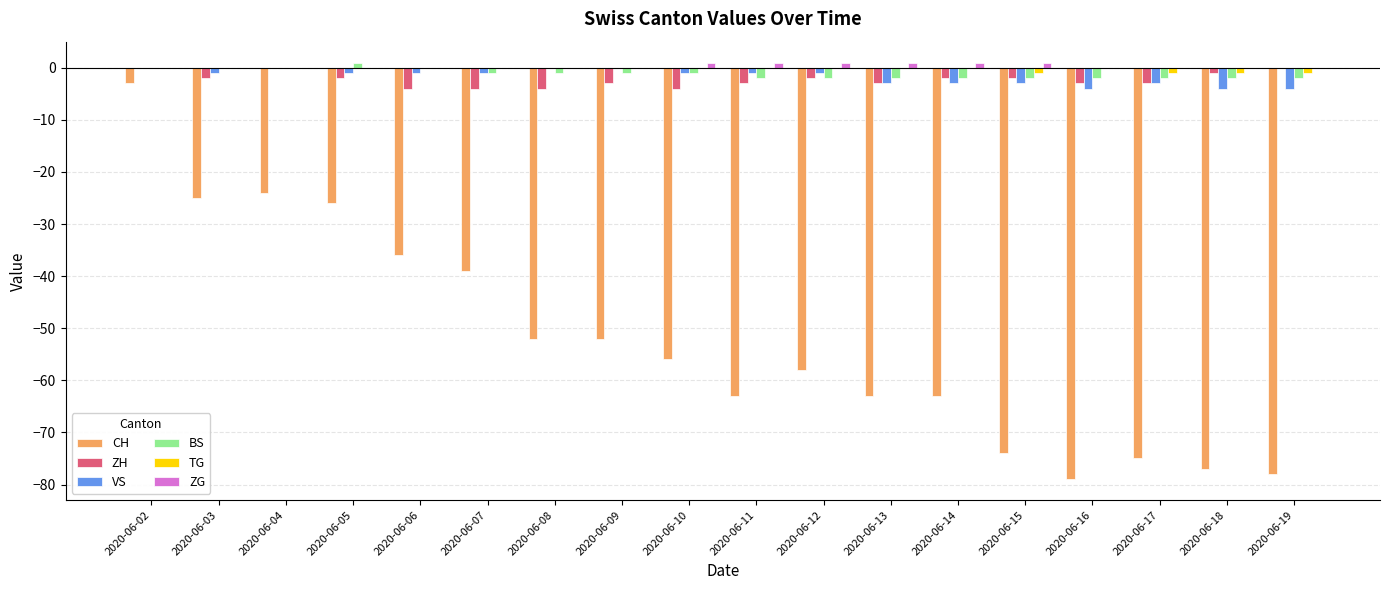

Which category has the highest value in the CH series?

2020-06-02